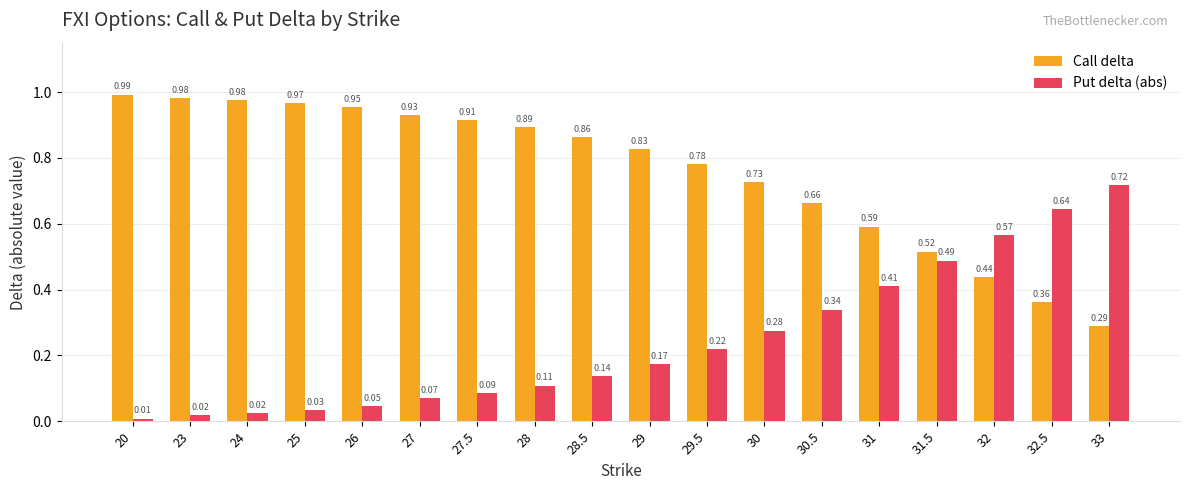

Rank the series by their average value, from highest to lowest.

Call delta, Put delta (abs)